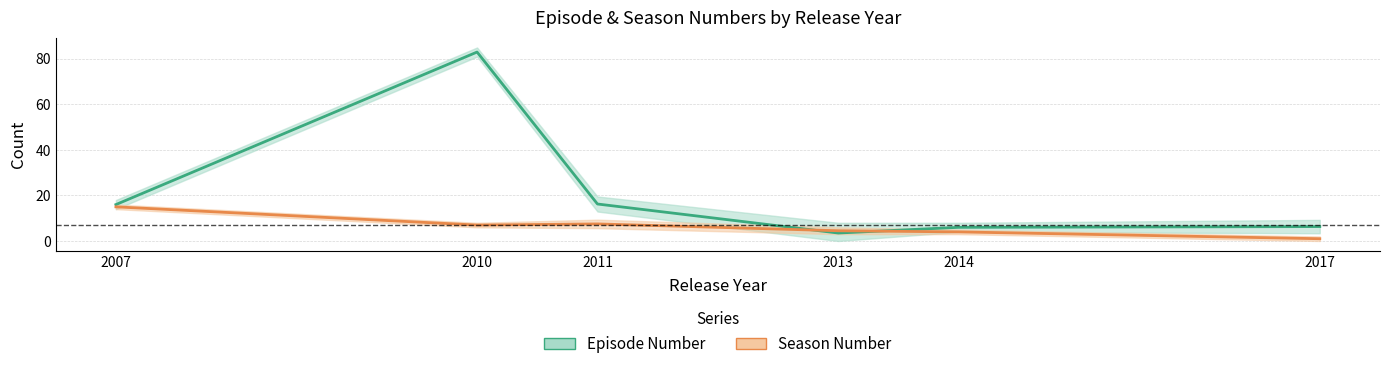

How many times do Episode Number mid and Season Number upper cross each other?

1